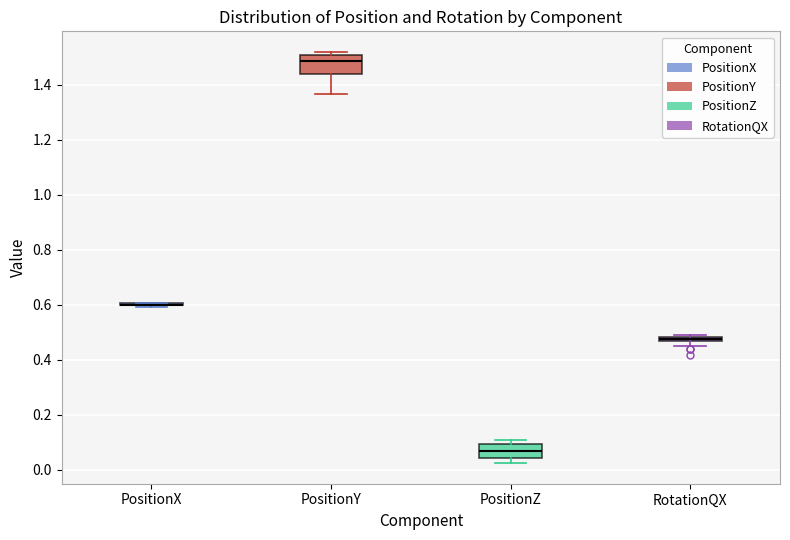

Where does the median line of the box for PositionY sit on the y-axis? The values are not printed on the chart, so give them approximately, as read against the axis.

1.48